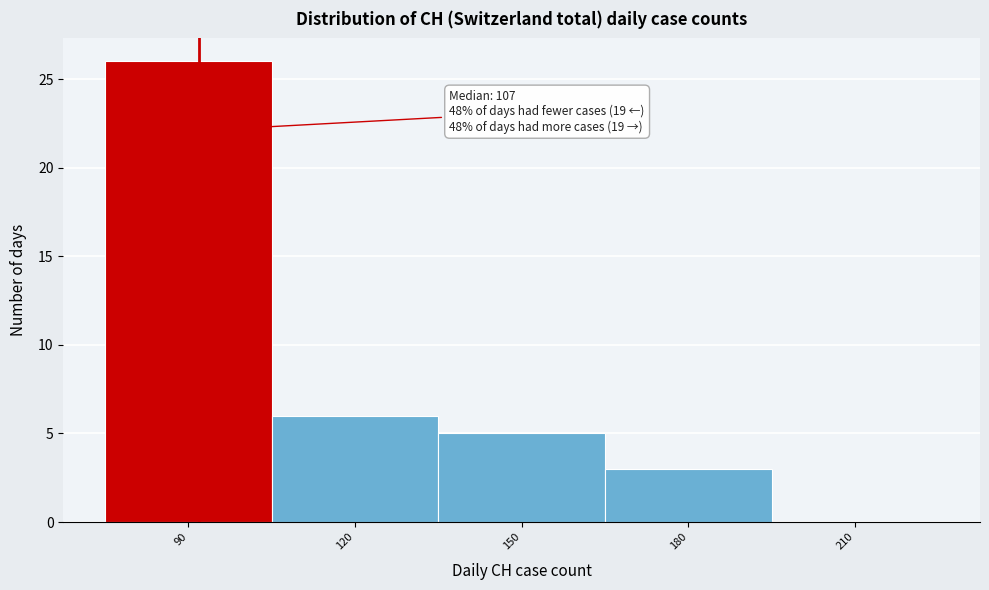

Reading left to right, transcribe all the data shown in this chart.

90=26	120=6	150=5	180=3	210=0